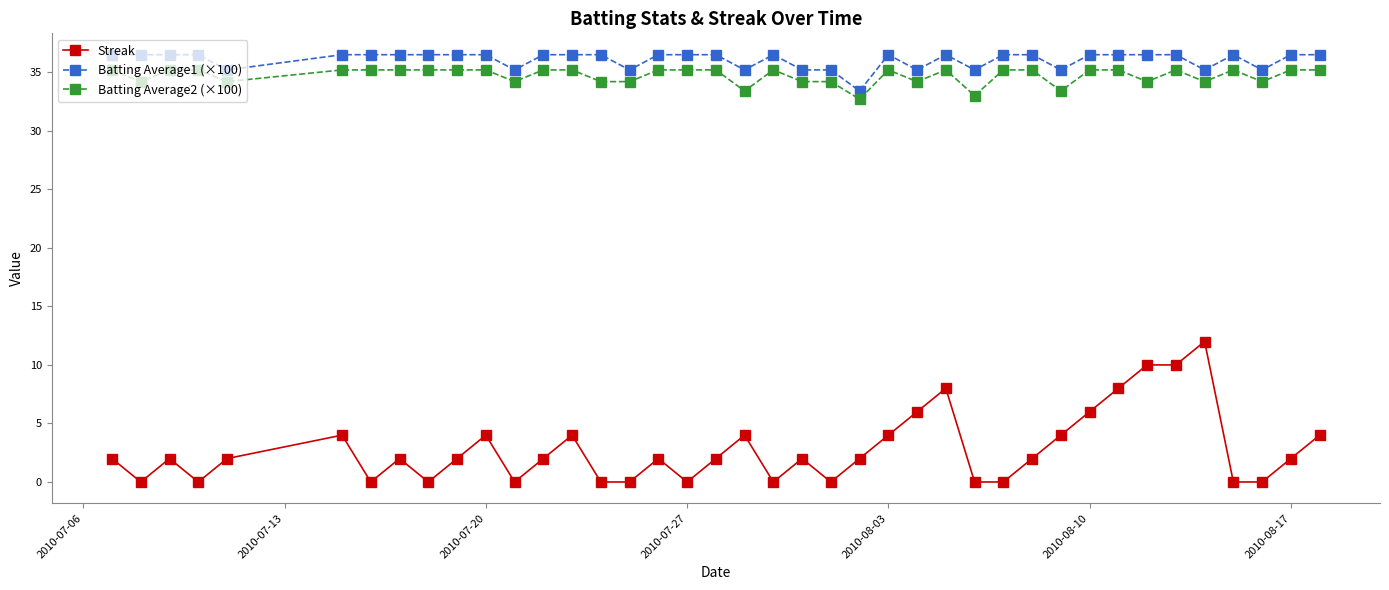

Reading left to right, list all the values displayed in this chart.

Streak: 2.0	0.0	2.0	0.0	2.0	4.0	0.0	2.0	0.0	2.0	4.0	0.0	2.0	4.0	0.0	0.0	2.0	0.0	2.0	4.0	0.0	2.0	0.0	2.0	4.0	6.0	8.0	0.0	0.0	2.0	4.0	6.0	8.0	10.0	10.0	12.0	0.0	0.0	2.0	4.0
Batting Average1 (×100): 36.5	36.5	36.5	36.5	35.2	36.5	36.5	36.5	36.5	36.5	36.5	35.2	36.5	36.5	36.5	35.2	36.5	36.5	36.5	35.2	36.5	35.2	35.2	33.4	36.5	35.2	36.5	35.2	36.5	36.5	35.2	36.5	36.5	36.5	36.5	35.2	36.5	35.2	36.5	36.5
Batting Average2 (×100): 35.2	34.2	35.2	35.2	34.2	35.2	35.2	35.2	35.2	35.2	35.2	34.2	35.2	35.2	34.2	34.2	35.2	35.2	35.2	33.4	35.2	34.2	34.2	32.7	35.2	34.2	35.2	33.0	35.2	35.2	33.4	35.2	35.2	34.2	35.2	34.2	35.2	34.2	35.2	35.2